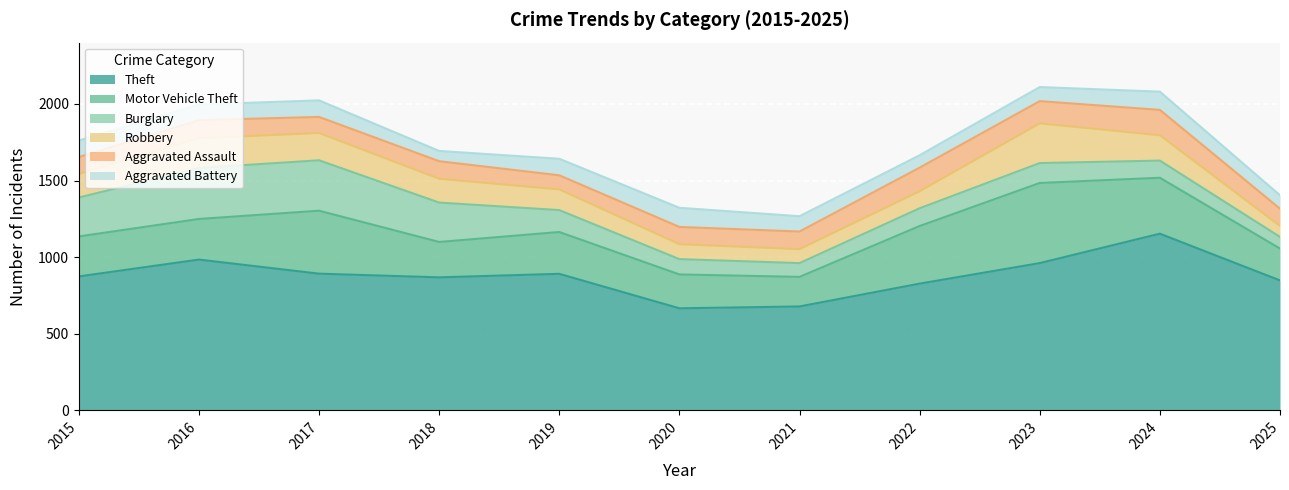

Reading left to right, transcribe all the data shown in this chart.

Theft: 2015=874	2016=984	2017=892	2018=868	2019=891	2020=666	2021=678	2022=827	2023=961	2024=1153	2025=848
Motor Vehicle Theft: 2015=261	2016=265	2017=411	2018=231	2019=273	2020=221	2021=193	2022=376	2023=523	2024=365	2025=208
Burglary: 2015=254	2016=333	2017=329	2018=257	2019=143	2020=100	2021=90	2022=116	2023=130	2024=112	2025=76
Robbery: 2015=154	2016=194	2017=178	2018=155	2019=135	2020=97	2021=91	2022=111	2023=259	2024=165	2025=71
Aggravated Assault: 2015=110	2016=118	2017=105	2018=115	2019=92	2020=113	2021=115	2022=154	2023=145	2024=166	2025=113
Aggravated Battery: 2015=108	2016=102	2017=108	2018=67	2019=108	2020=125	2021=100	2022=81	2023=92	2024=119	2025=88